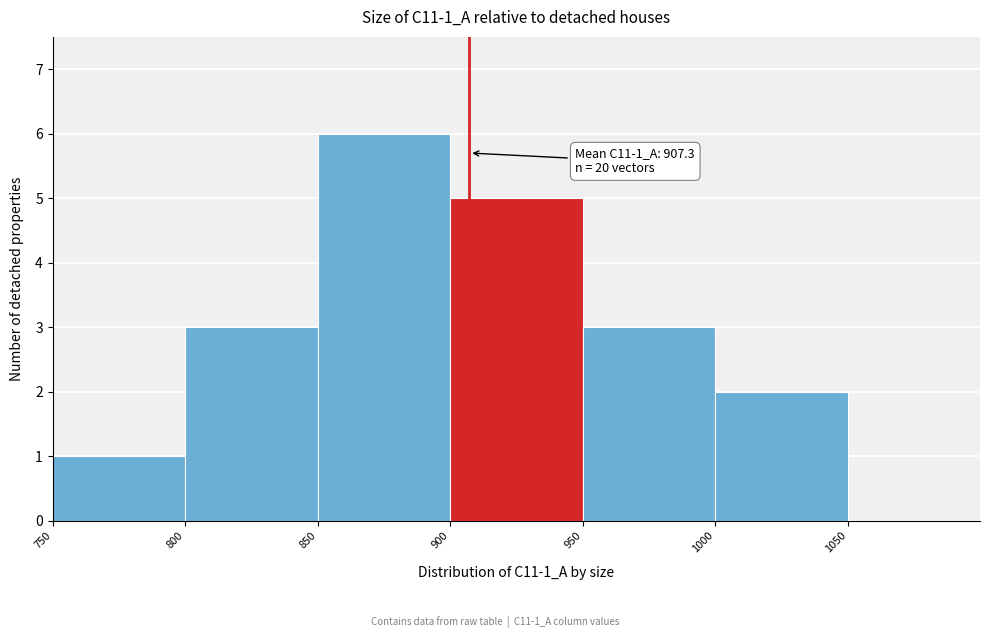

Over which range of the x-axis is the bar tallest?

850 to 900